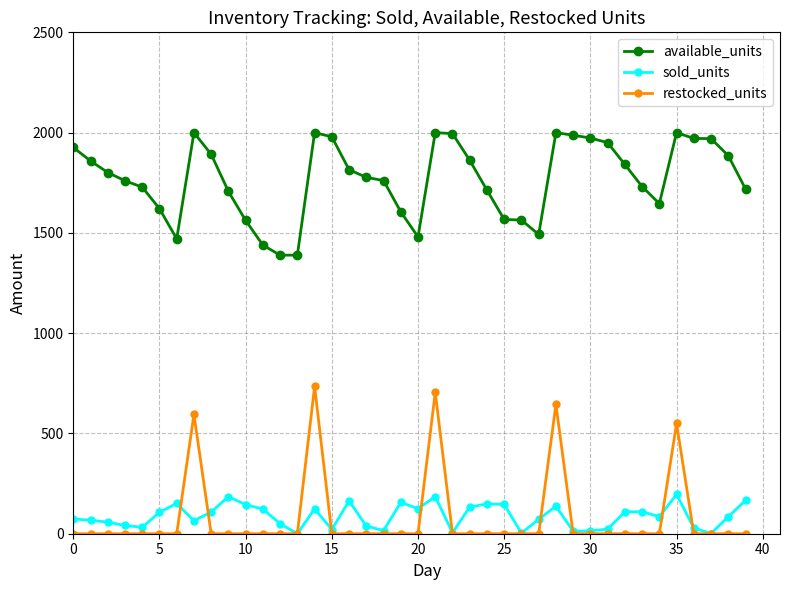

True or false: restocked_units and available_units intersect in this chart.

False